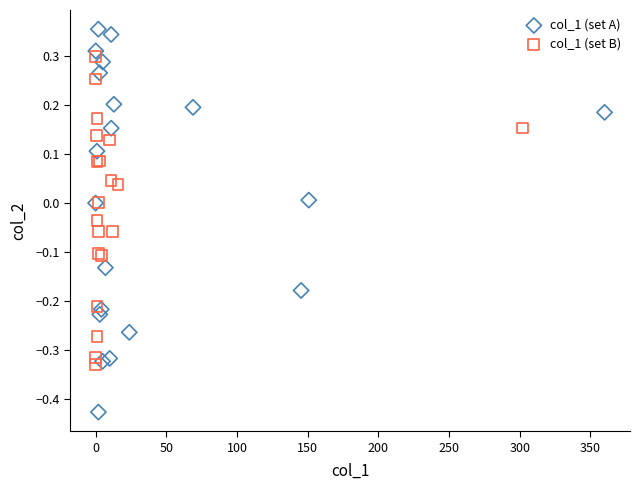

Which series reaches the maximum Y coordinate?

col_1 (set A)